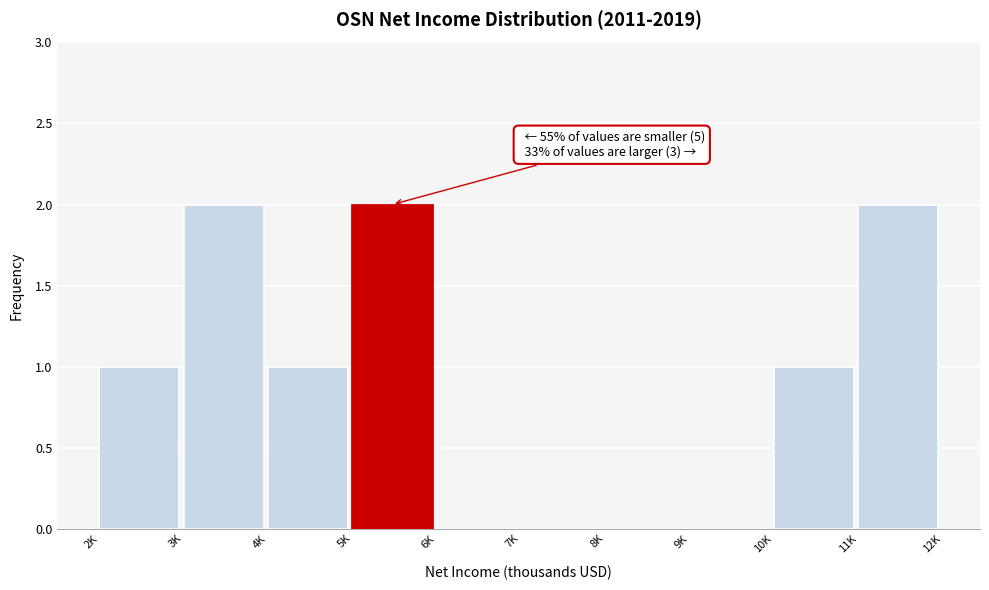

Reading left to right, list all the values displayed in this chart.

2K=1	3K=2	4K=1	5K=2	6K=0	7K=0	8K=0	9K=0	10K=1	11K=2